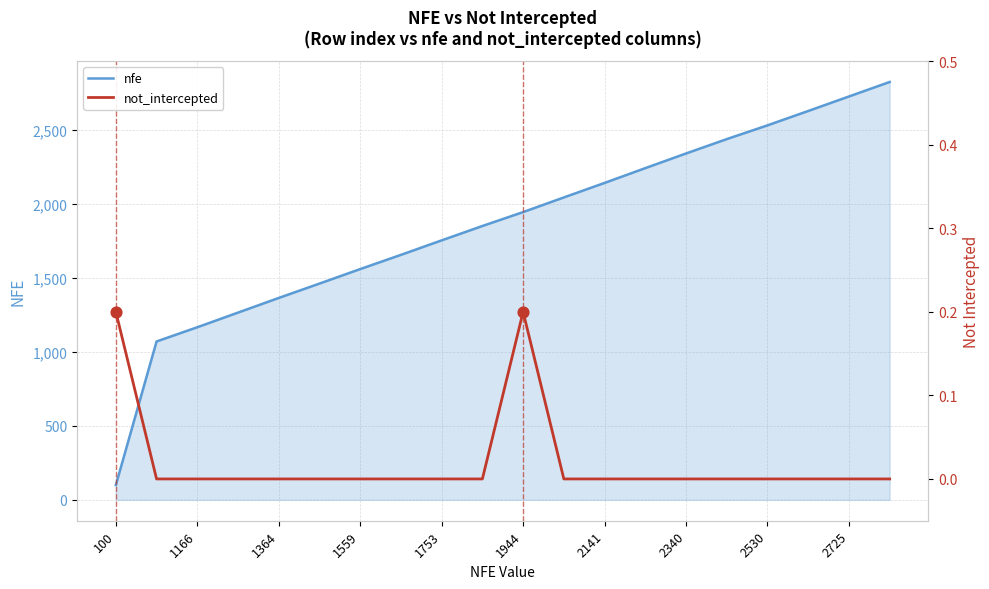

The nfe series shows 2530 at 2530. True or false?

True